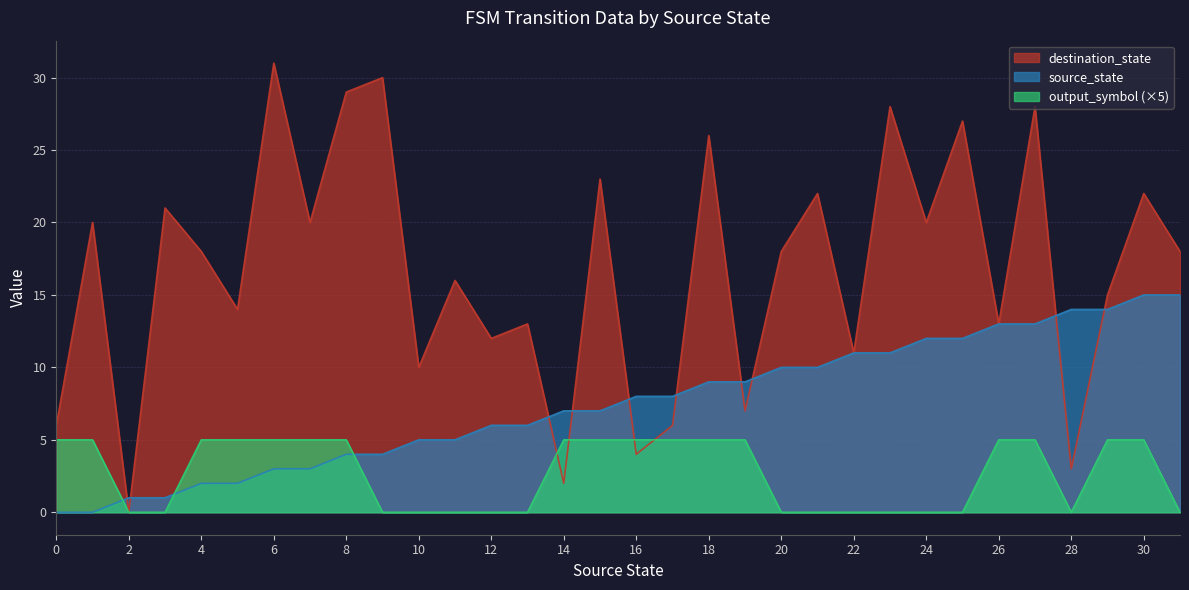

Rank the series by their average value, from lowest to highest.

output_symbol (×5), source_state, destination_state